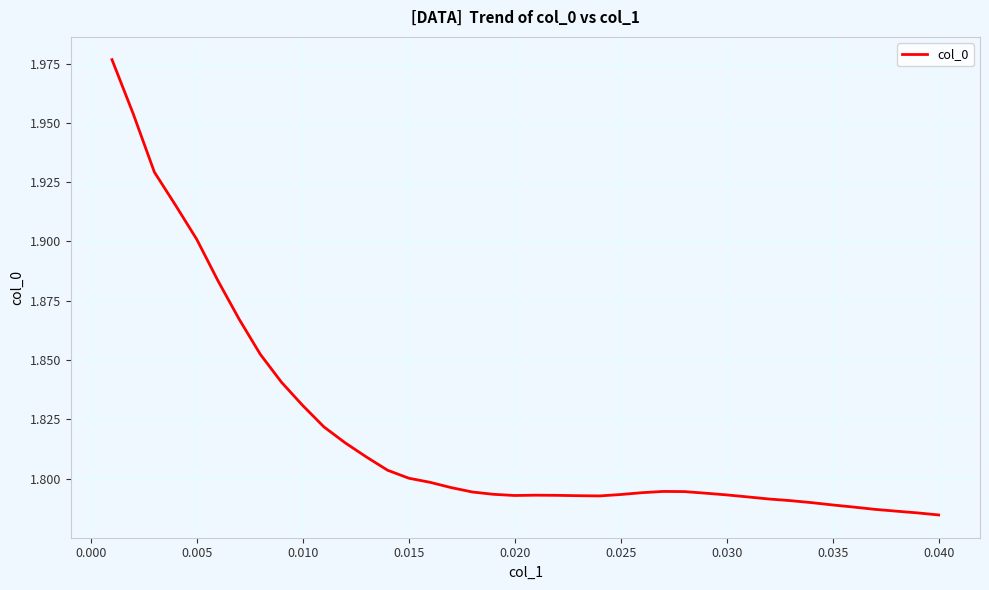

How many distinct data groups are displayed?

1